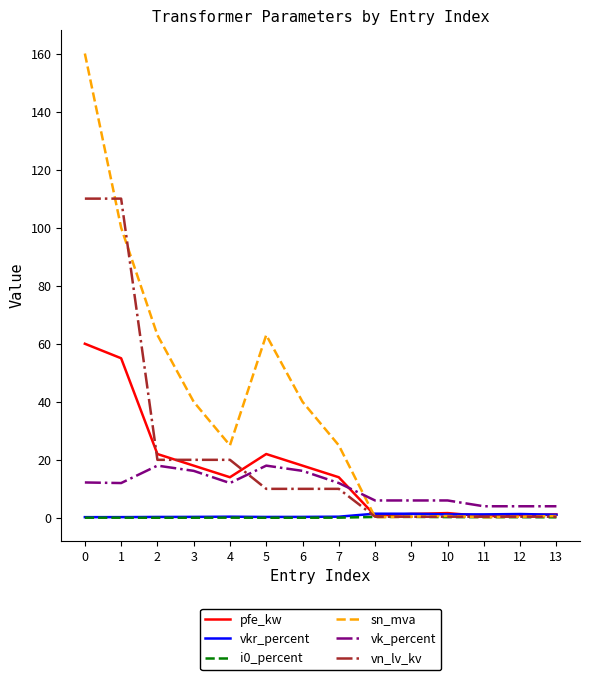

What is the difference between the second highest and second lowest values in the pfe_kw series?

54.2